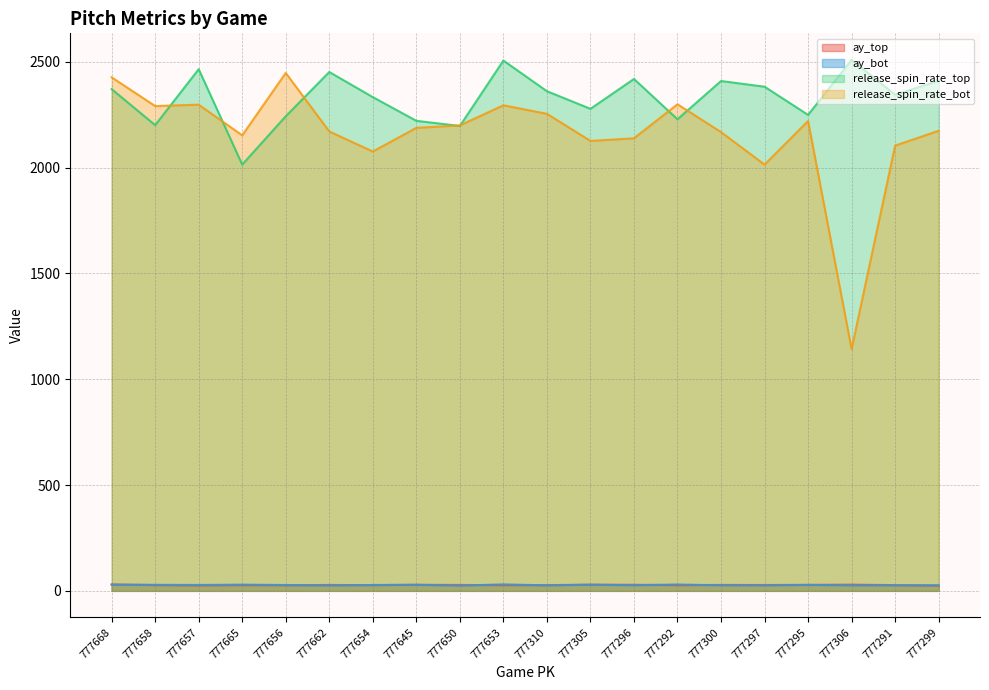

Where is the first local maximum for release_spin_rate_bot?

777657